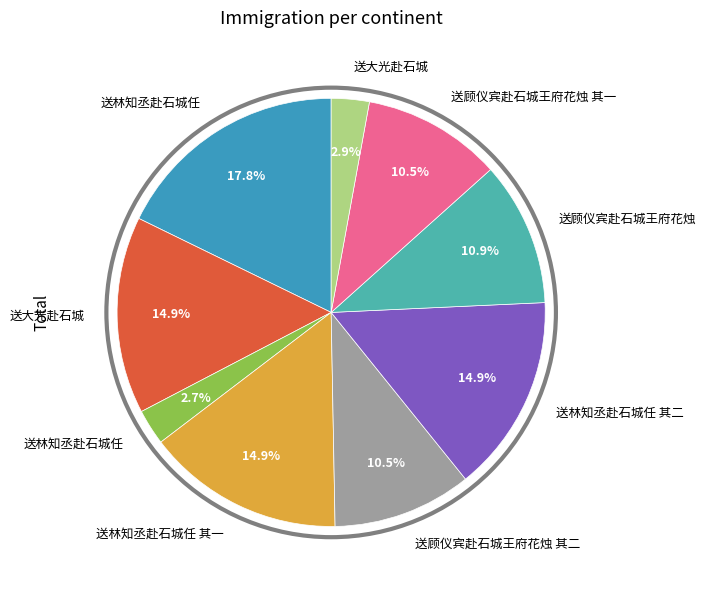

How many segments does this pie chart have?

9